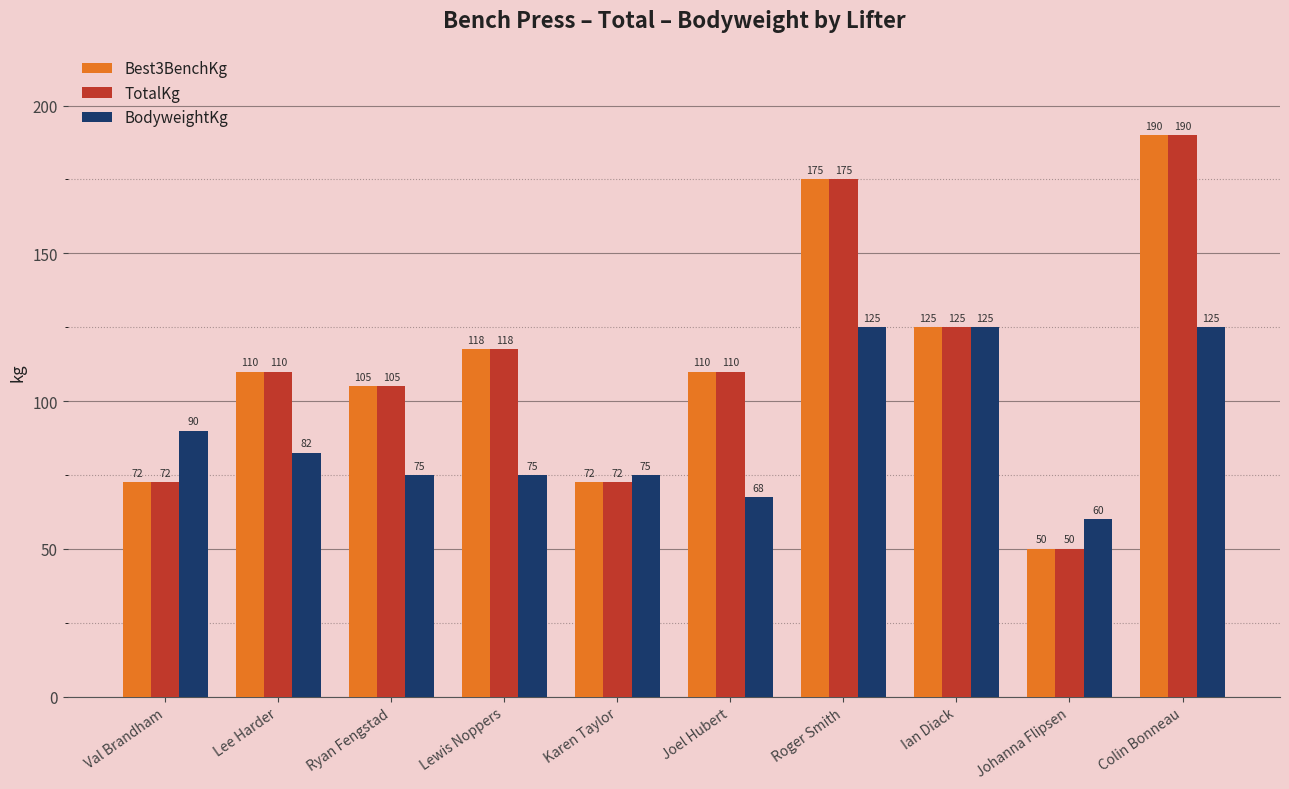

At which label is TotalKg closest to 120?

Lewis Noppers